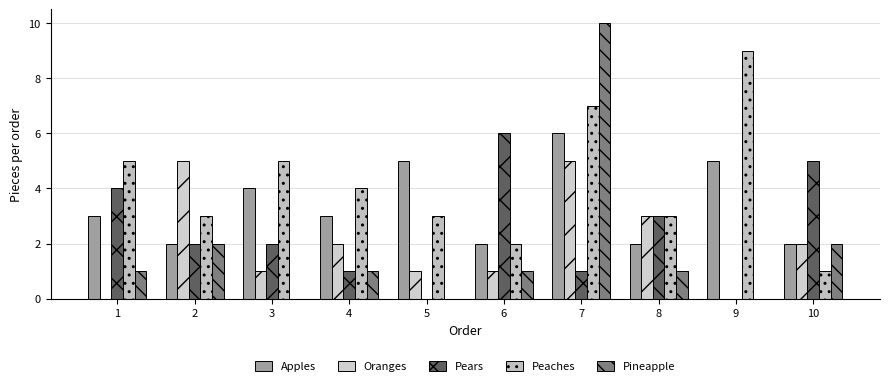

How many groups of bars are there?

10